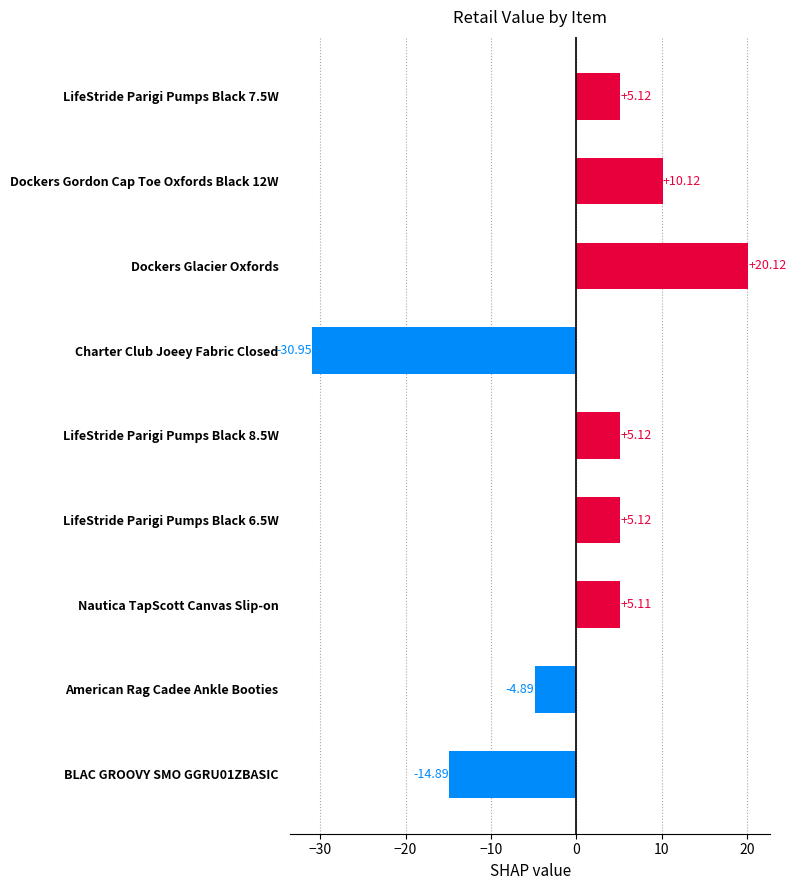

What is the difference between the maximum and second lowest values?

35.0